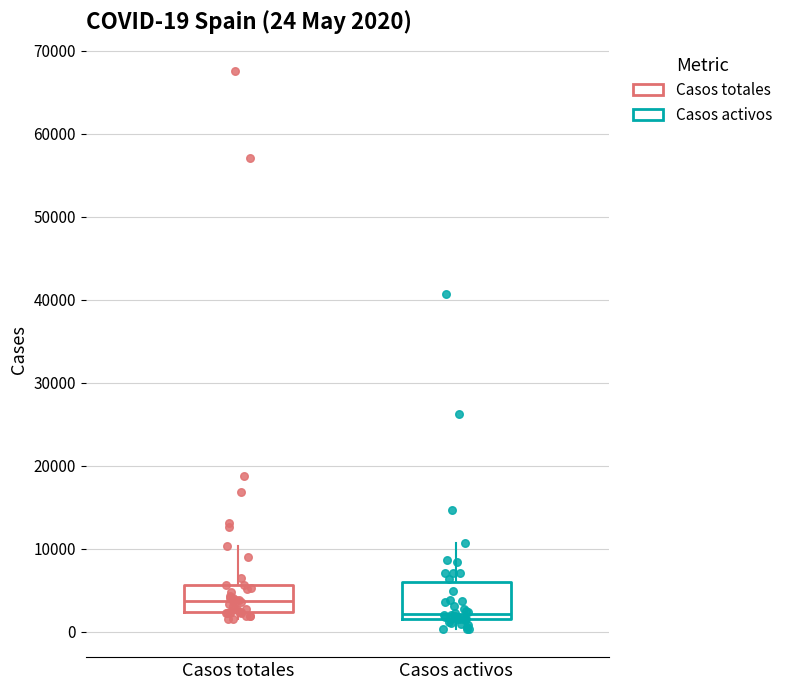

Which box's median line is the lowest?

Casos activos